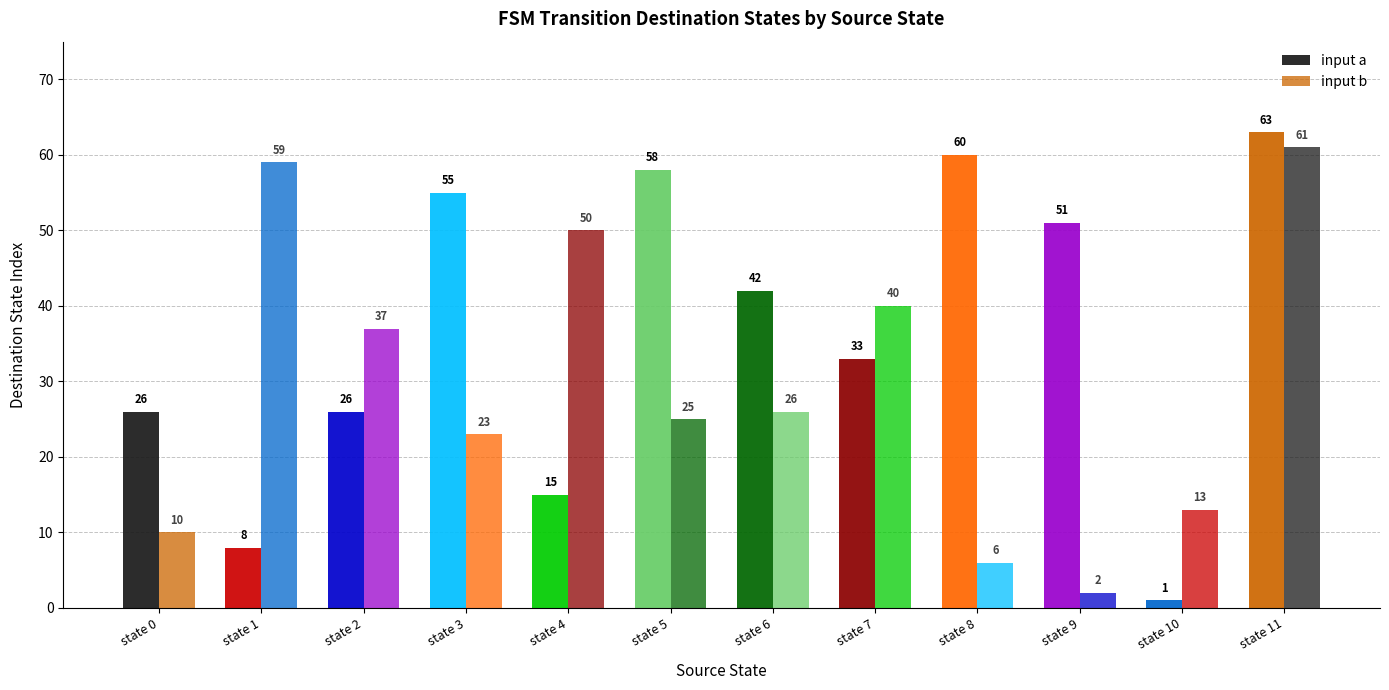

Is the value of input a at state 11 greater than the value of input b at state 0?

Yes